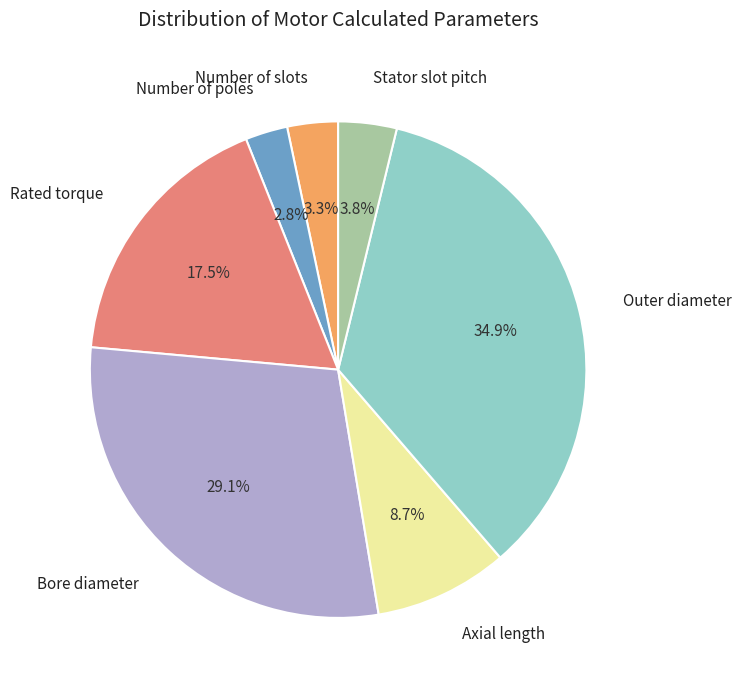

To the nearest percent, what is the combined percentage of Bore diameter and Axial length?

38%